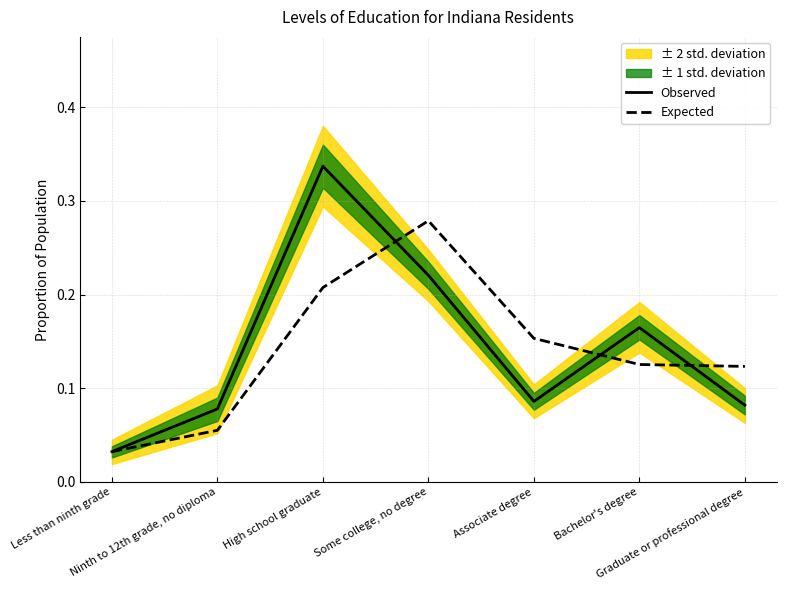

At how many categories does at least one series exceed 0?

7